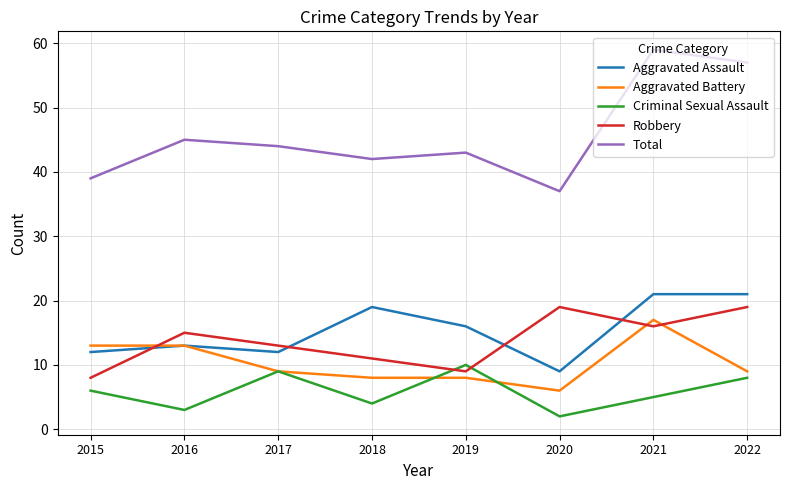

In Robbery, how many points are higher than both neighbors (excluding endpoints)?

2